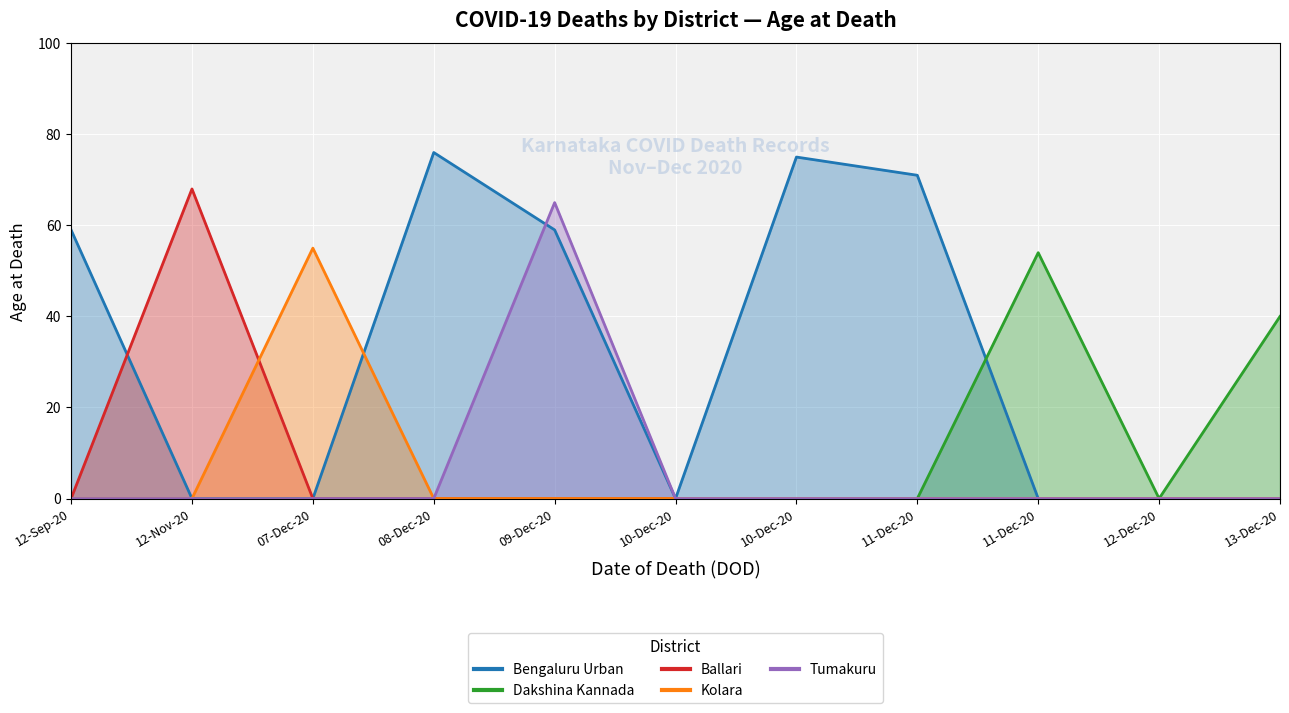

True or false: Kolara and Dakshina Kannada cross at least once.

False